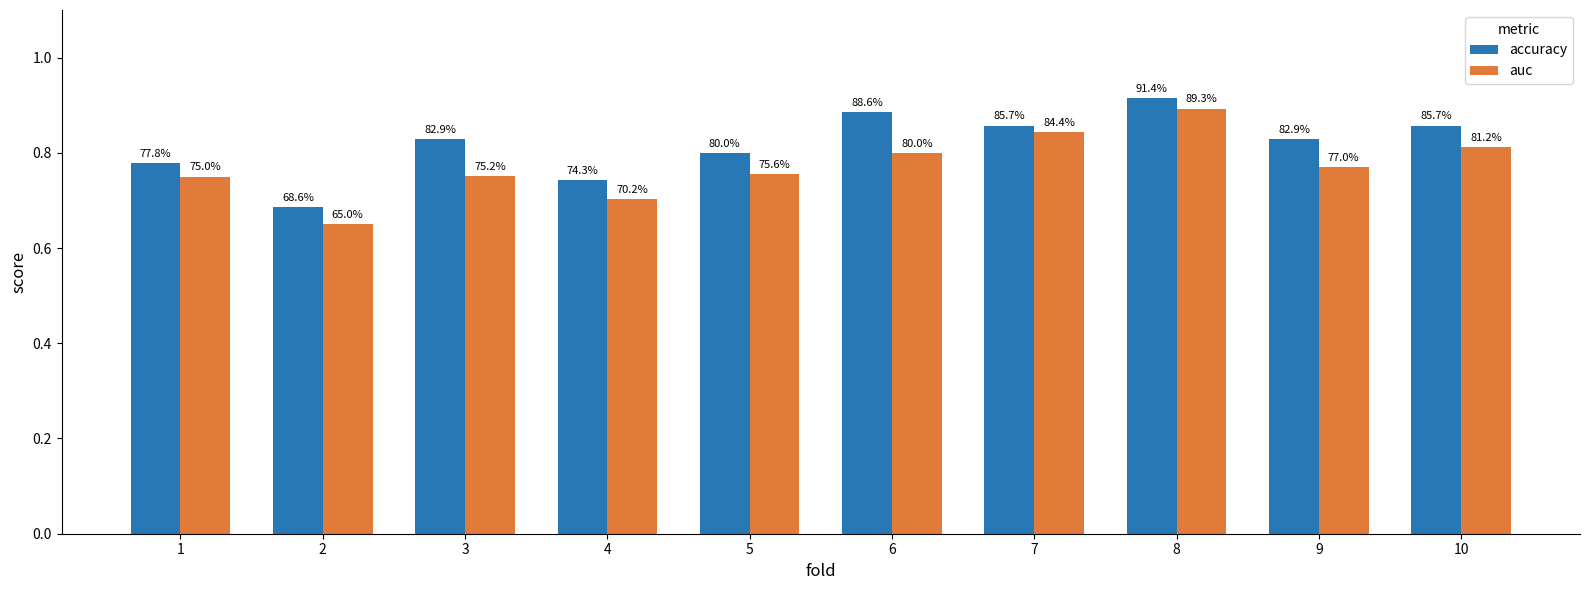

How many groups of bars are there?

10